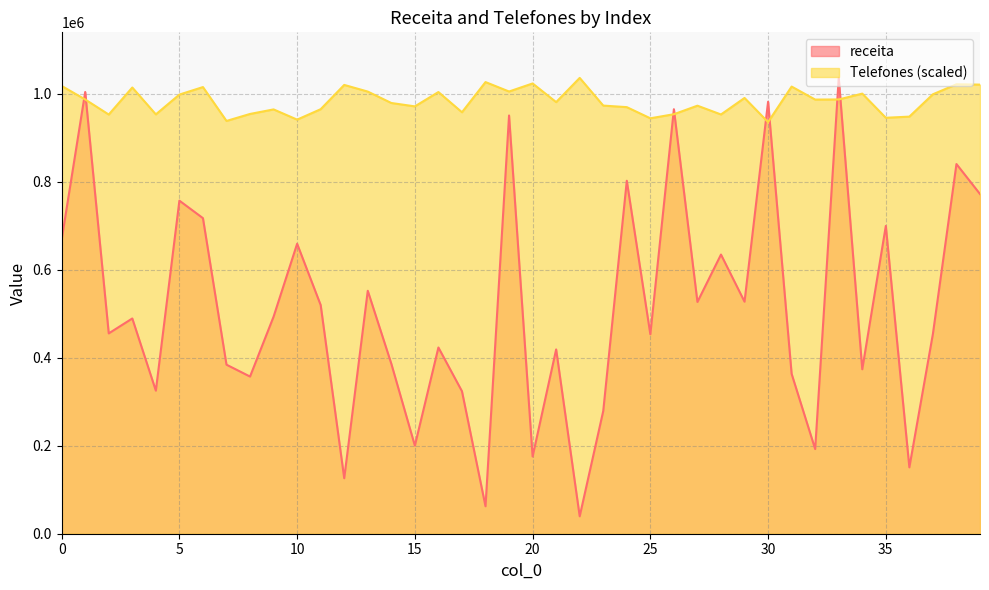

What is the value of the receita point at the 31st from the left?

982111.5